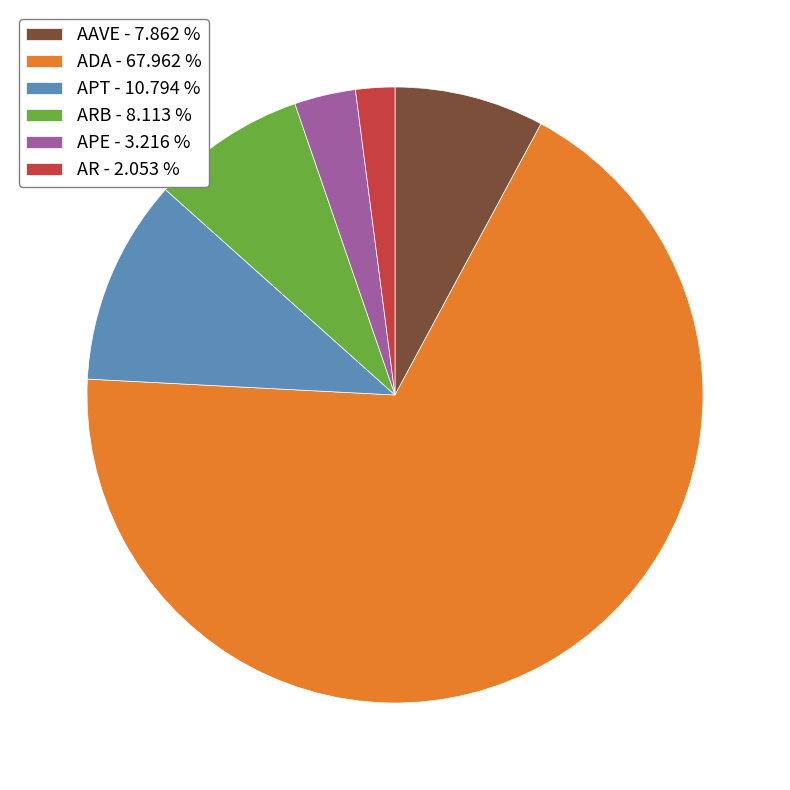

How many slices are in this pie chart?

6